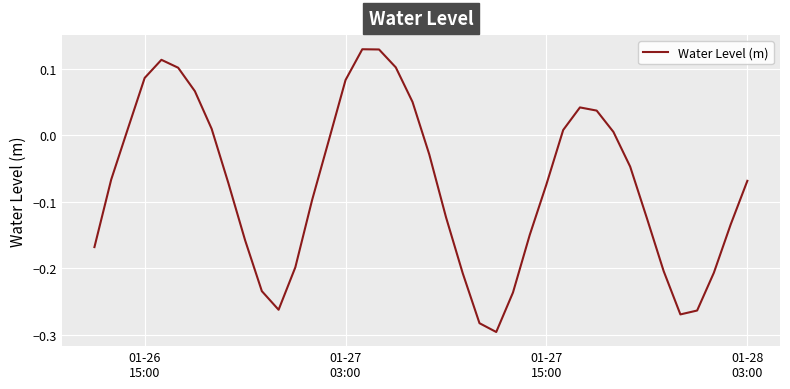

What is the difference between the maximum and minimum values?

0.4